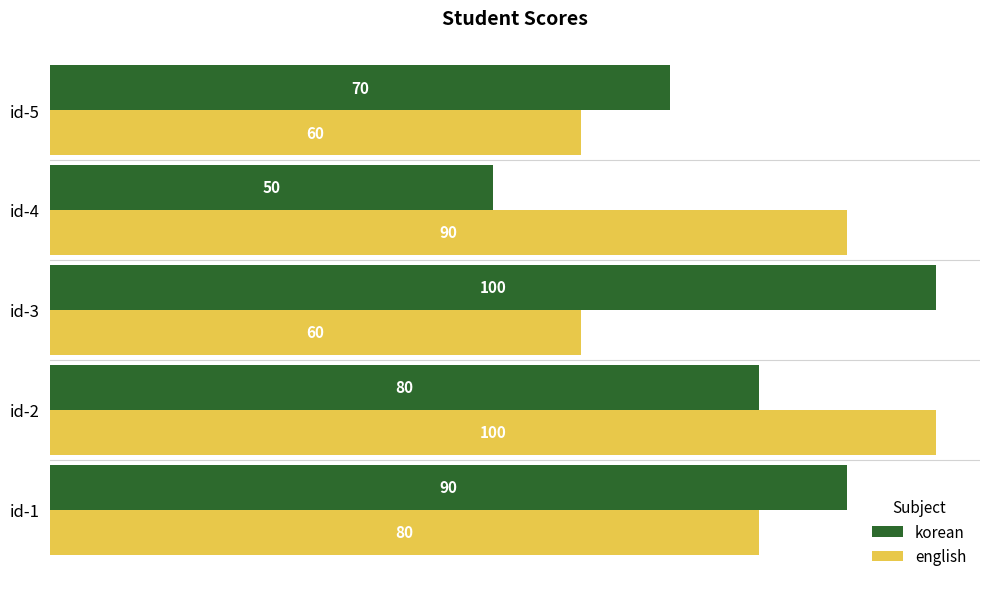

Is the value of korean at id-4 greater than the value of english at id-2?

No